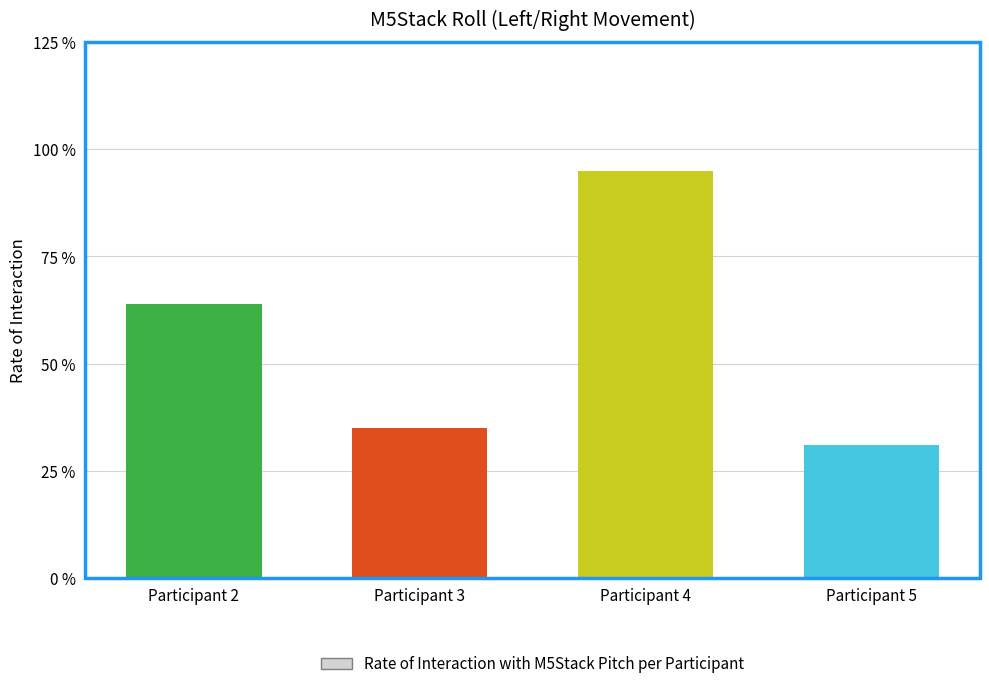

Reading right to left, what are all the values shown in this chart?

Participant 5=31	Participant 4=95	Participant 3=35	Participant 2=64